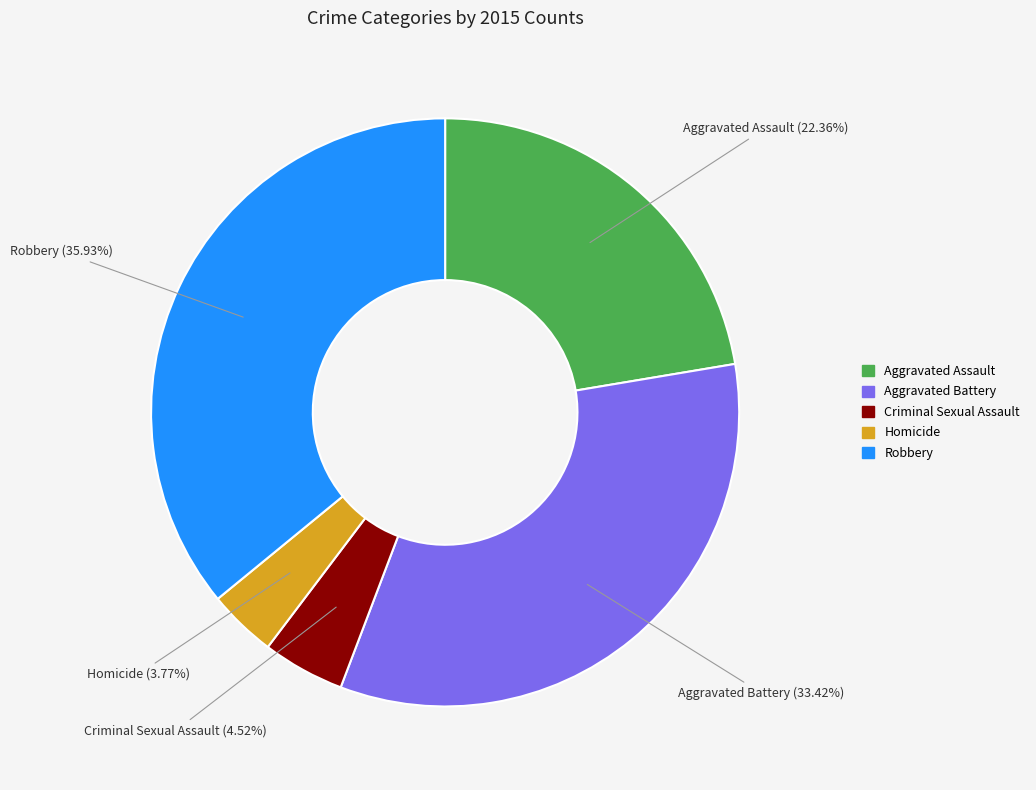

Count the number of slices in the pie.

5